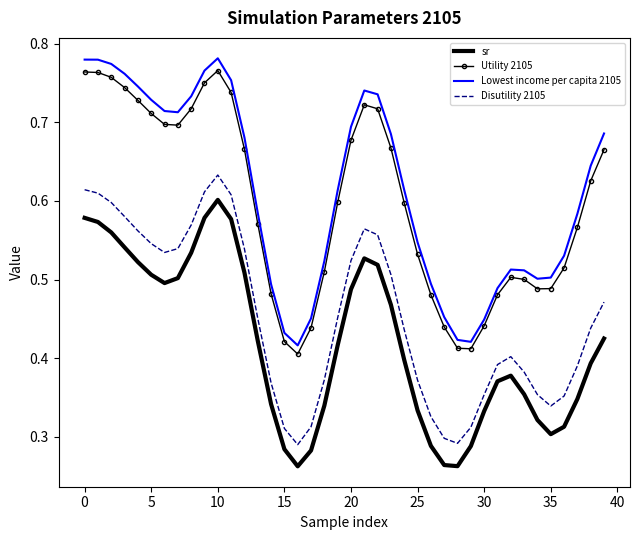

Which series has the widest spread of values?

Lowest income per capita 2105